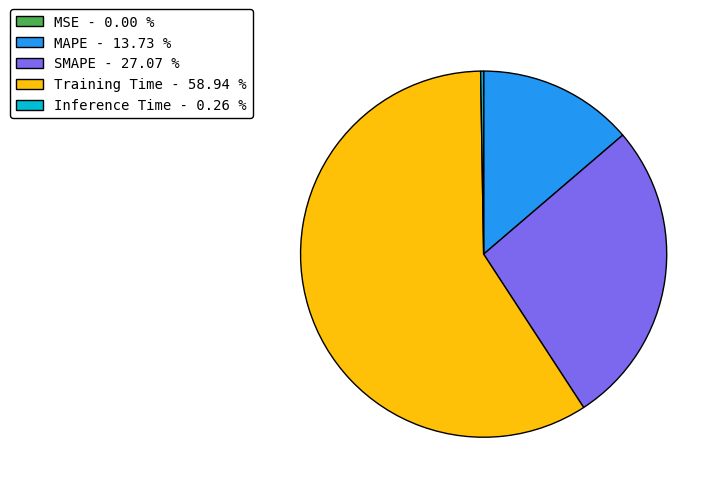

Which category accounts for the majority?

Training Time